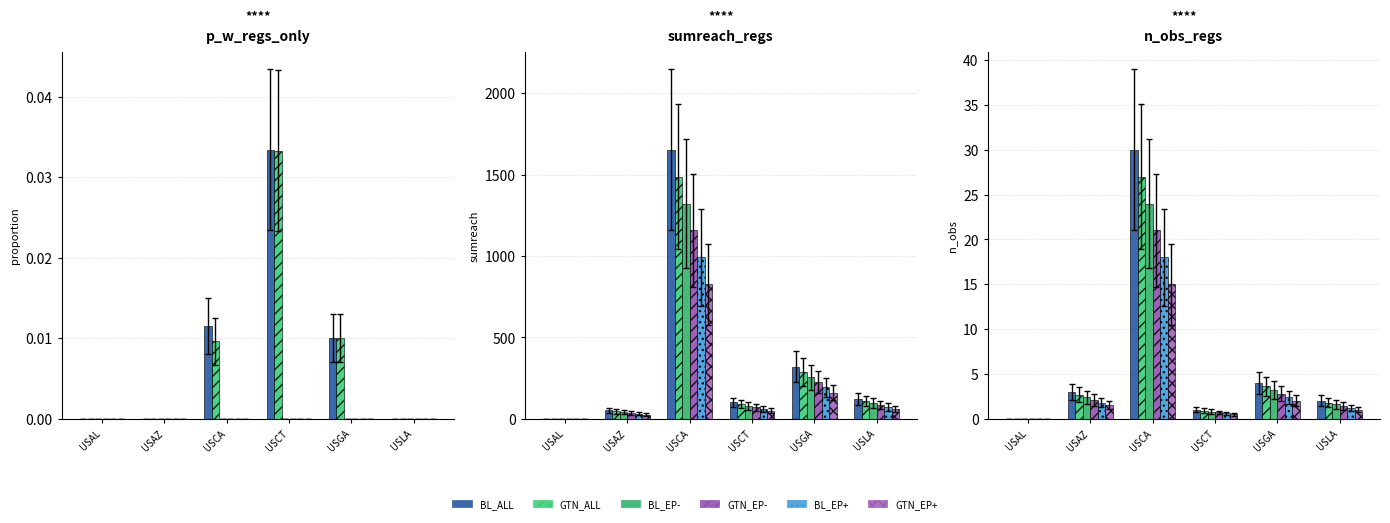

What is the average value of the BL_ALL series?

6.7